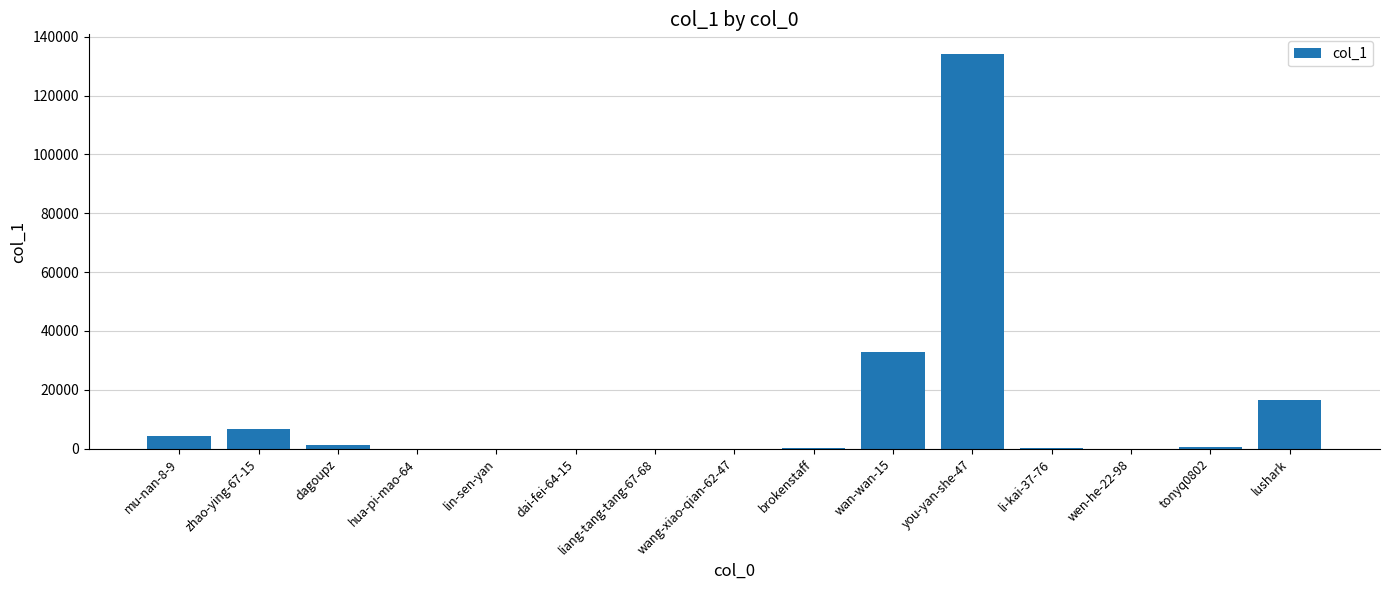

The value at wan-wan-15 is 18422. True or false?

False